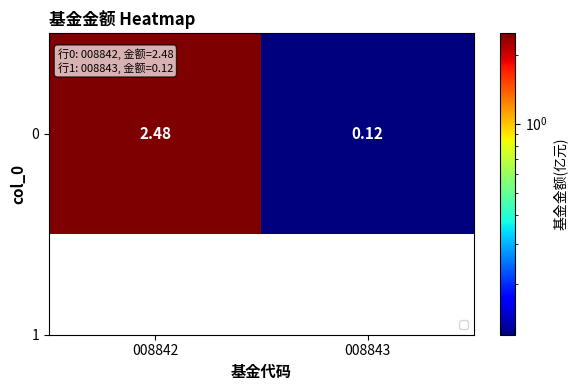

Is it true that the value at 008843 is 0.1?

True